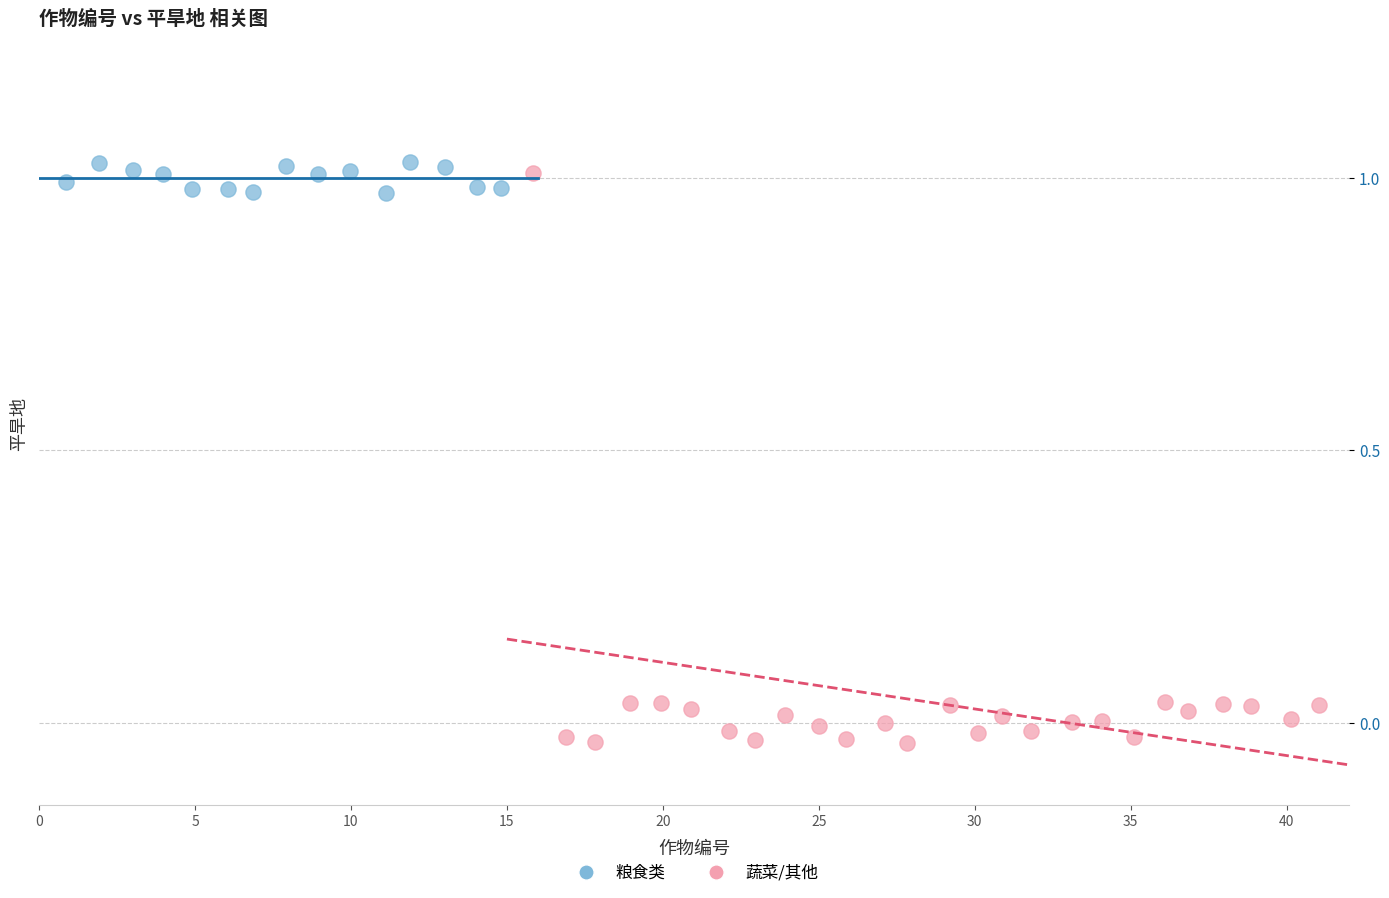

Which series has the largest Y range (max minus min)?

蔬菜/其他